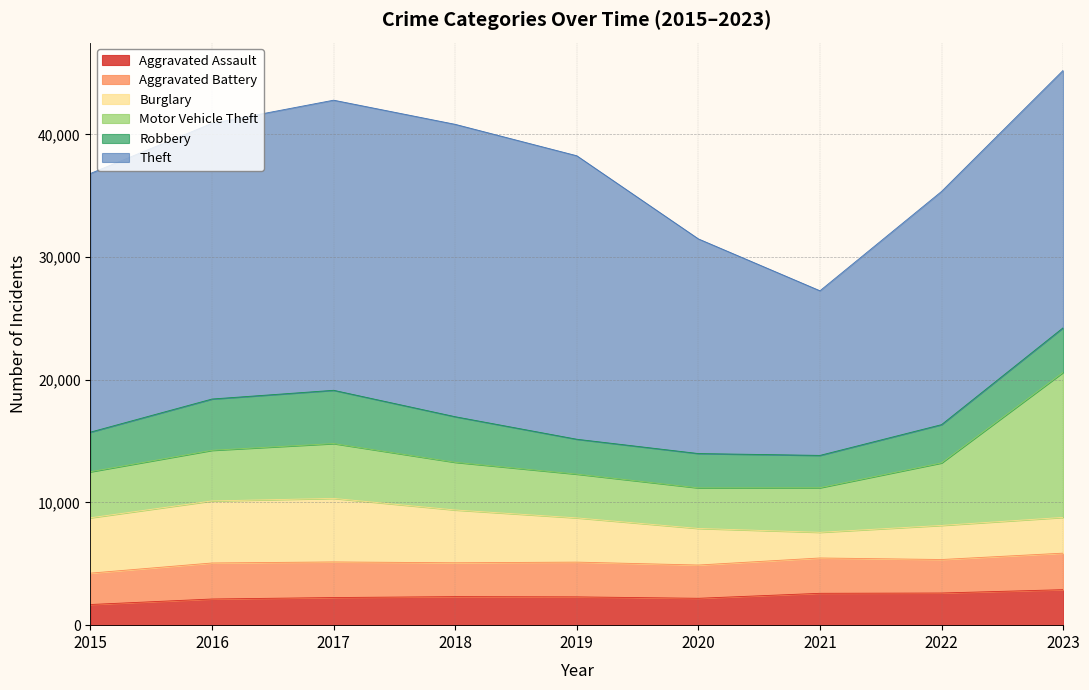

At which label does Motor Vehicle Theft first exceed 3887?

2016